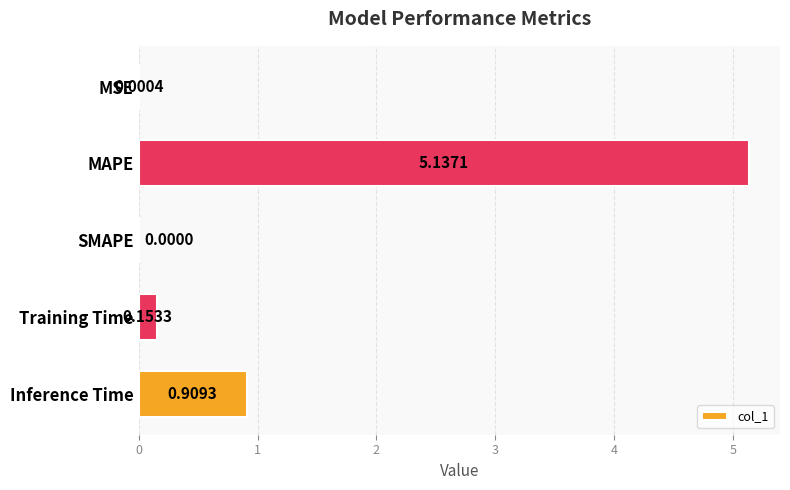

Where is the data nearest to the value 2?

Inference Time